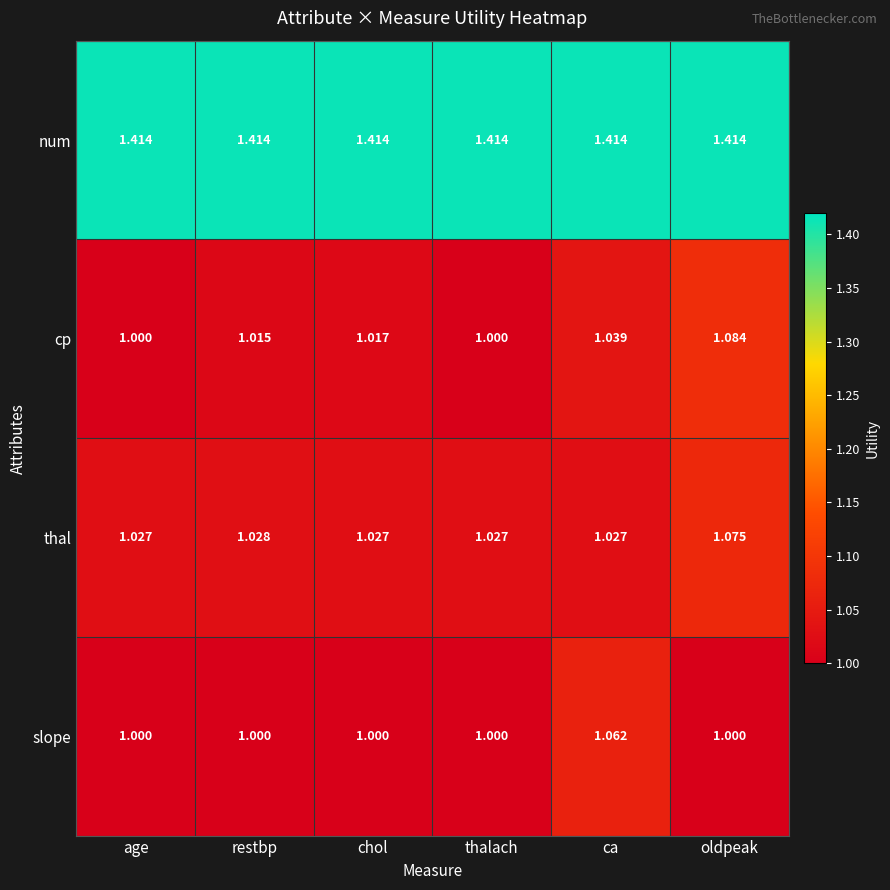

At which category is the sum across all series the highest?

oldpeak